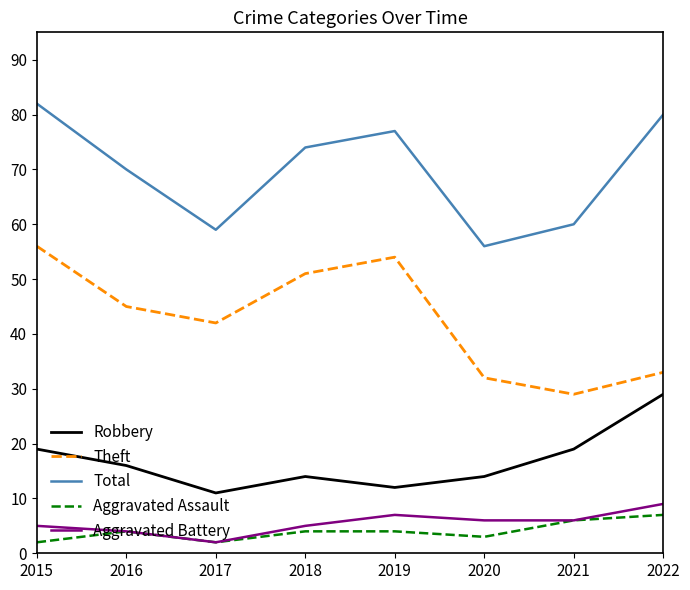

At which category does Aggravated Assault reach its first local peak?

2016